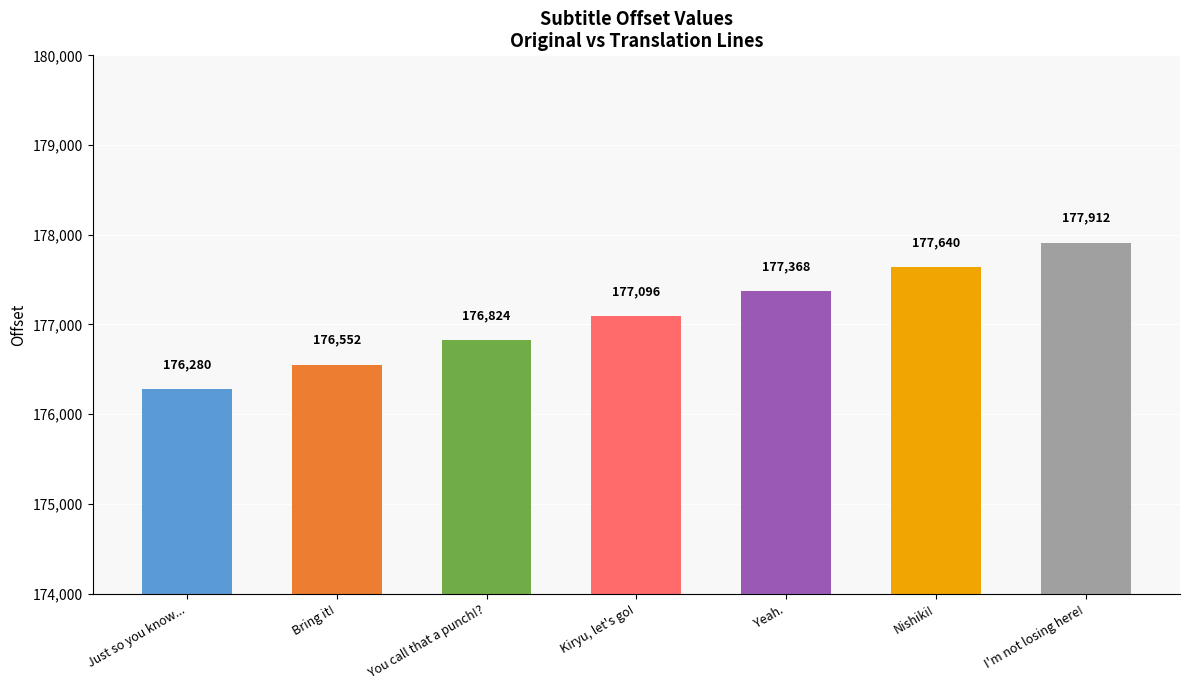

Is it true that the value at Just so you know... is 113938?

False